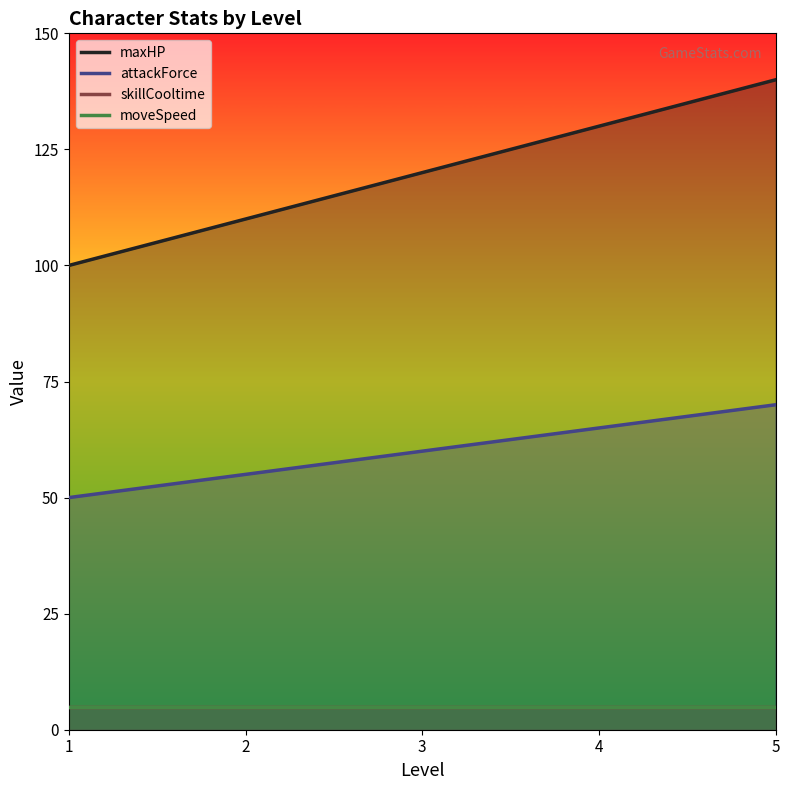

True or false: maxHP and skillCooltime intersect in this chart.

False